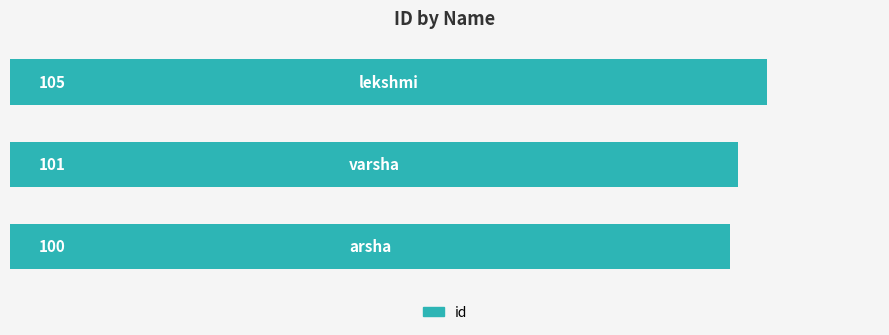

What is the minimum value shown in the chart?

100